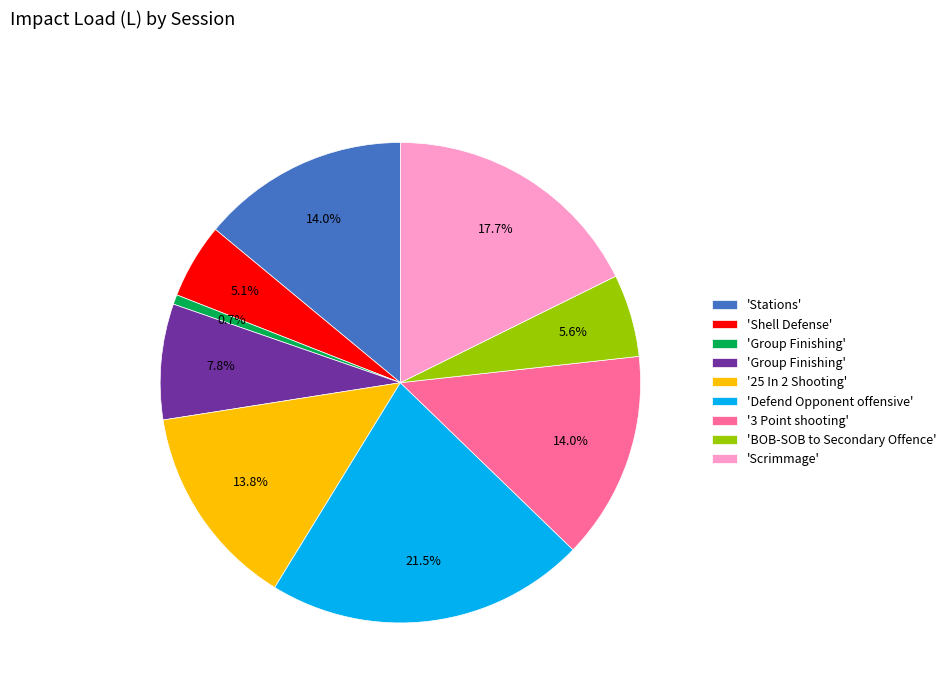

Is there a majority slice in this chart?

No